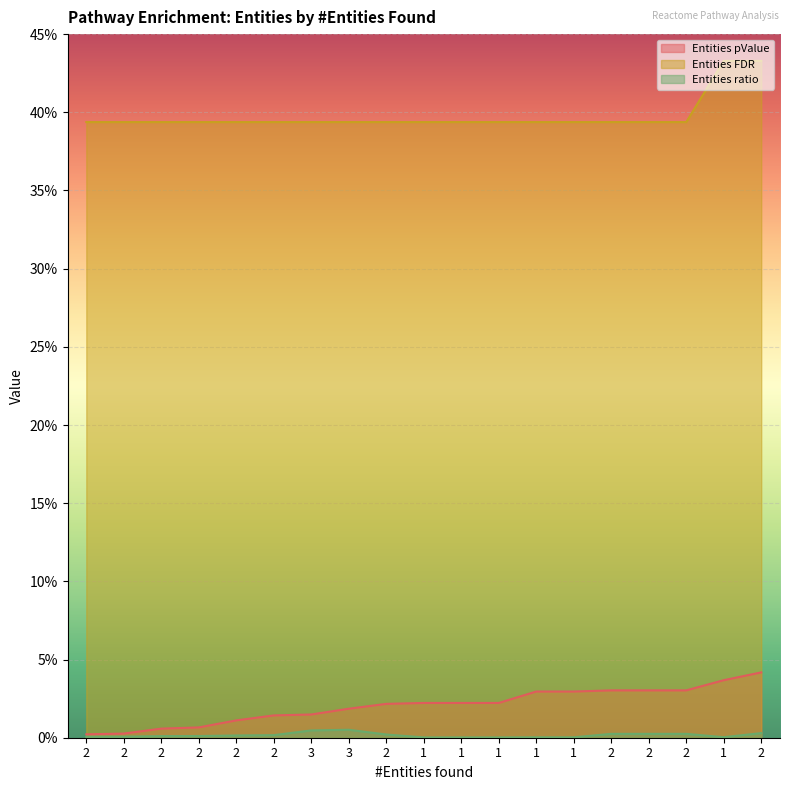

True or false: Entities FDR and Entities ratio intersect in this chart.

False